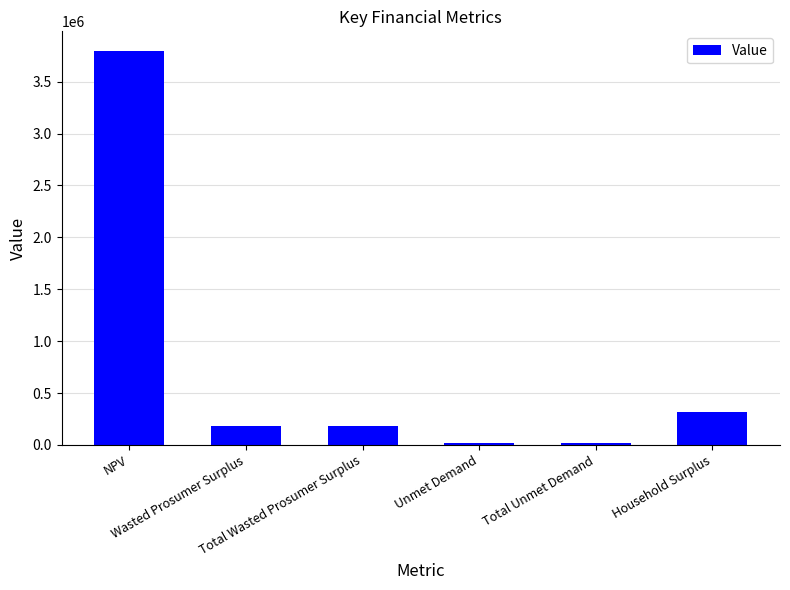

What is the label of the 1st bar from the right?

Household Surplus